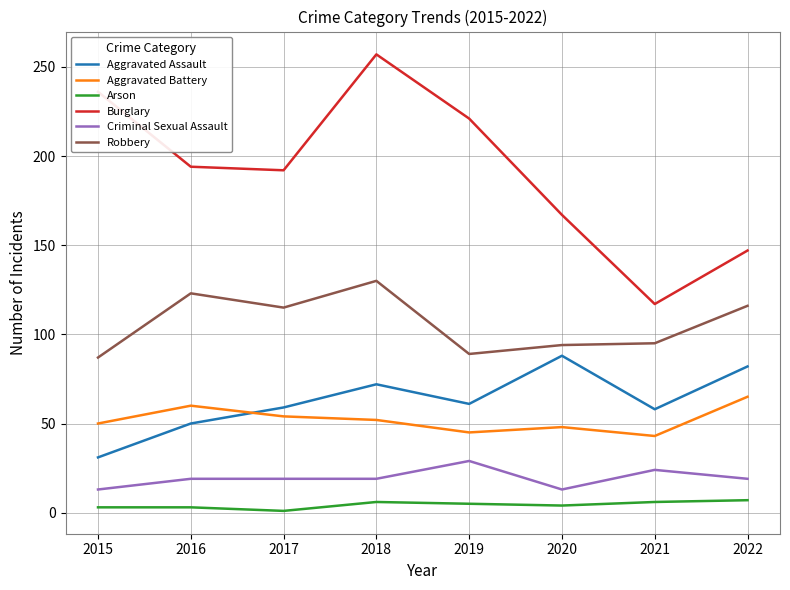

What is the difference between the maximum and minimum values in the Criminal Sexual Assault series?

16